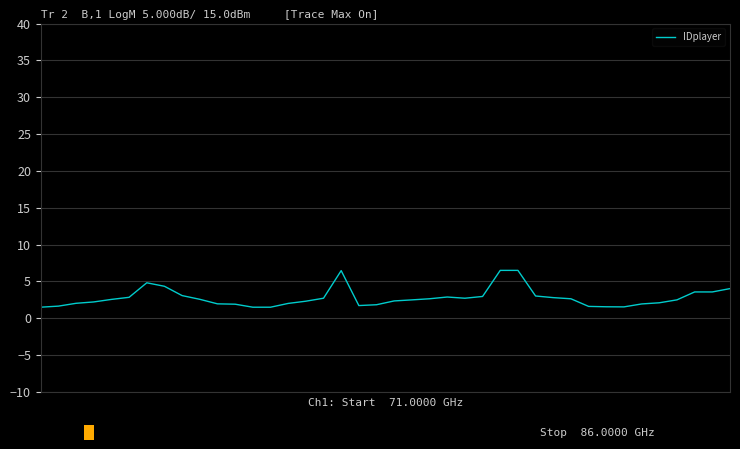

What is the difference between the maximum and minimum values?

5.0